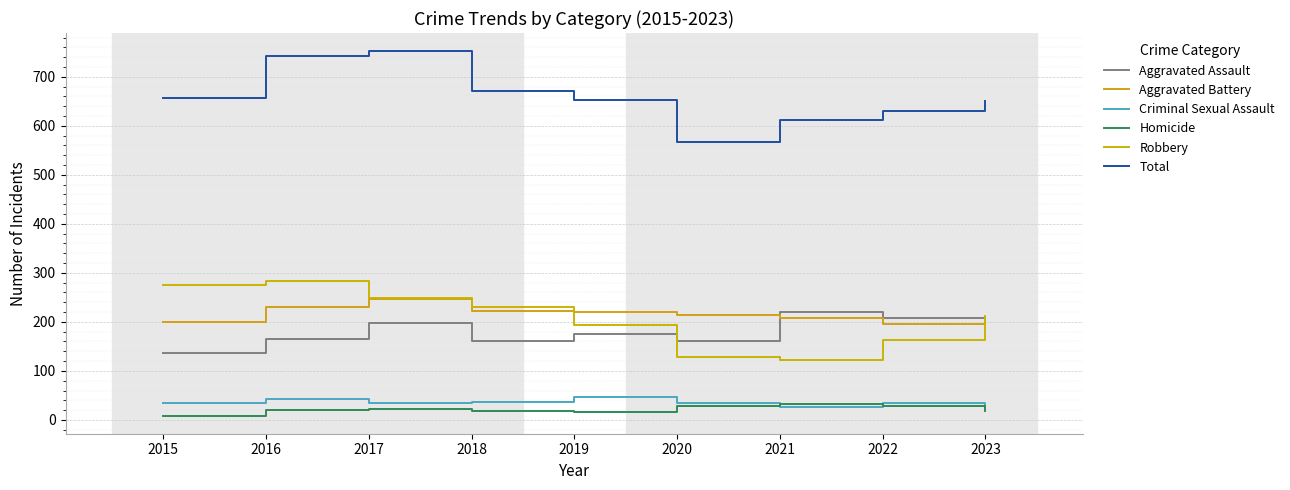

Rank the categories by Homicide value from lowest to highest.

2015, 2019, 2018, 2023, 2016, 2017, 2020, 2022, 2021